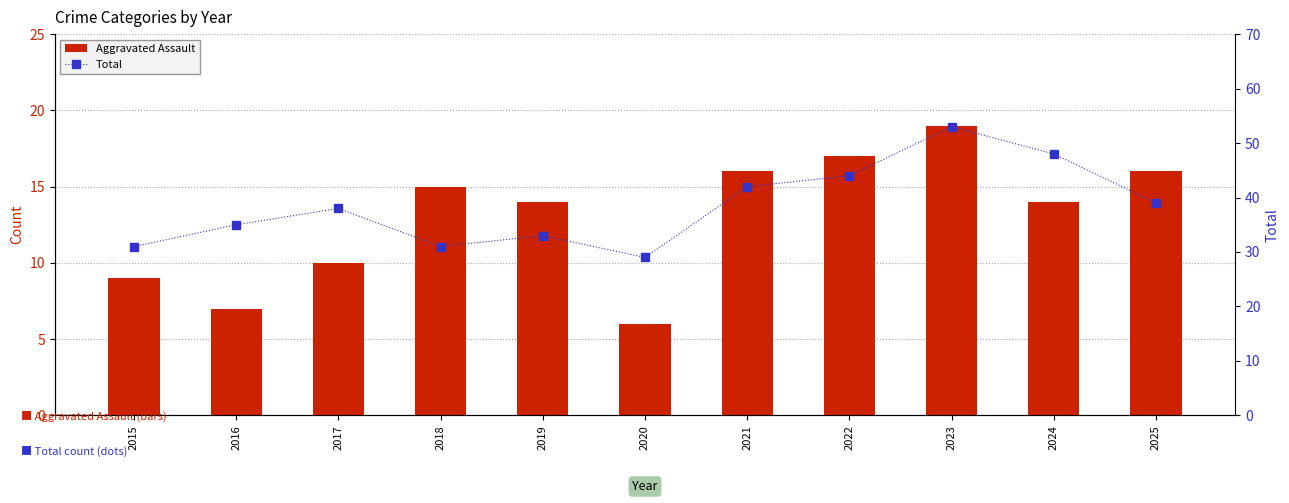

What is the lowest value of the Total series?

29